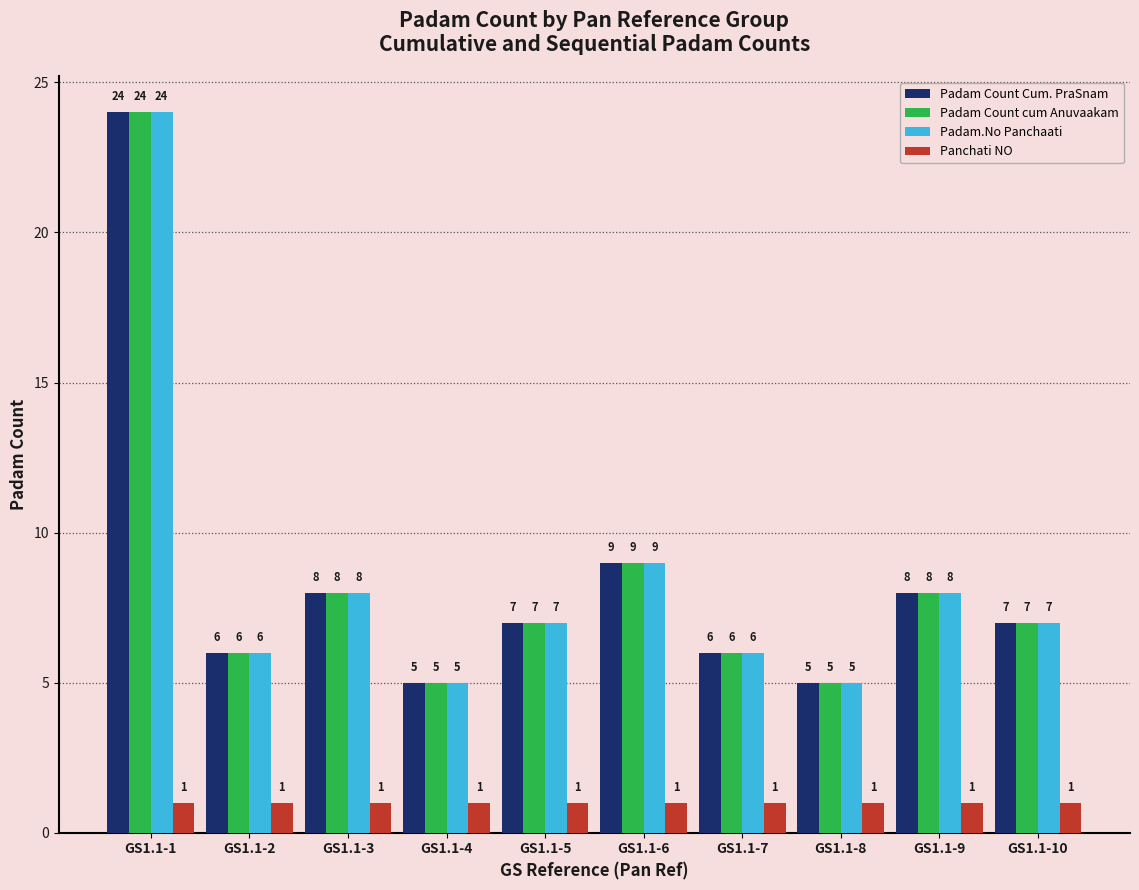

Reading right to left, list all the values displayed in this chart.

Padam Count Cum. PraSnam: 7	8	5	6	9	7	5	8	6	24
Padam Count cum Anuvaakam: 7	8	5	6	9	7	5	8	6	24
Padam.No Panchaati: 7	8	5	6	9	7	5	8	6	24
Panchati NO: 1	1	1	1	1	1	1	1	1	1